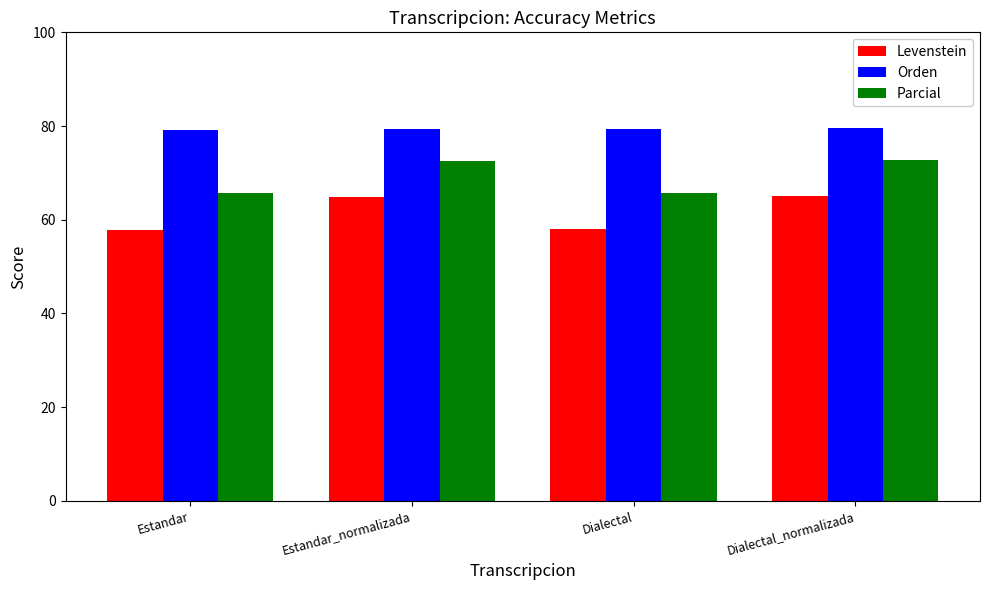

List the series in order of their overall mean, lowest first.

Levenstein, Parcial, Orden